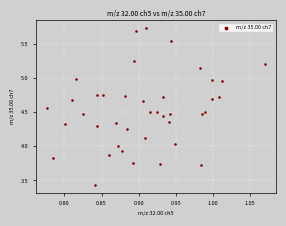

What is the range of Y values (max minus min)?

2.3